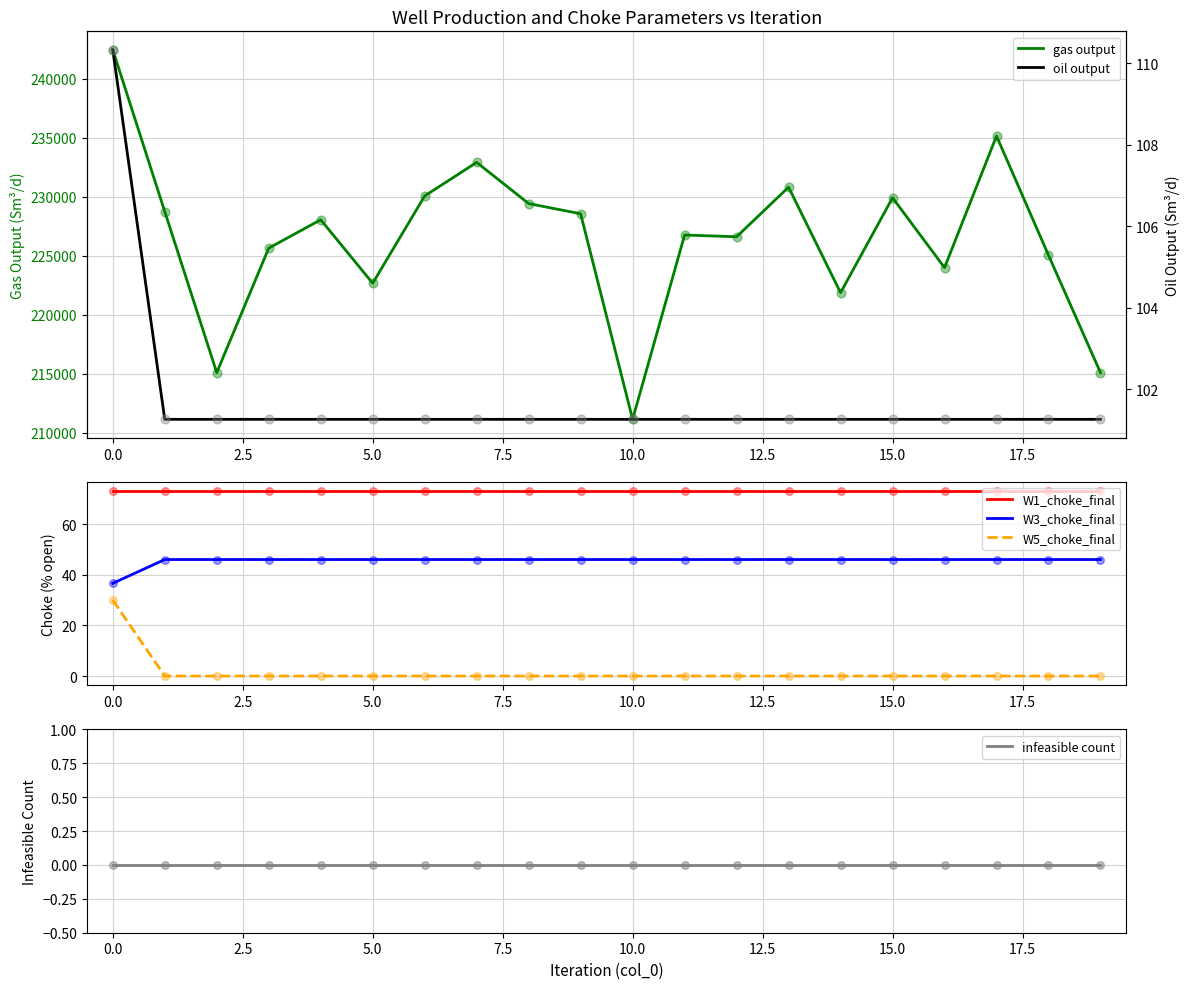

Which series has the largest total across all categories?

gas output